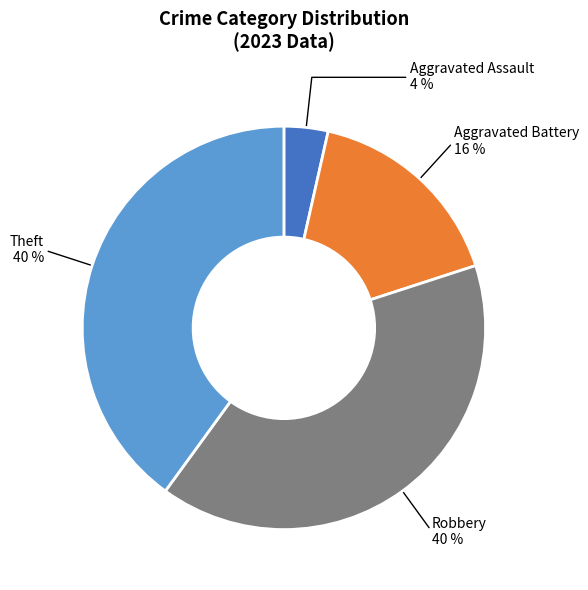

To the nearest percent, what is the difference between the largest and smallest slice percentages?

36%